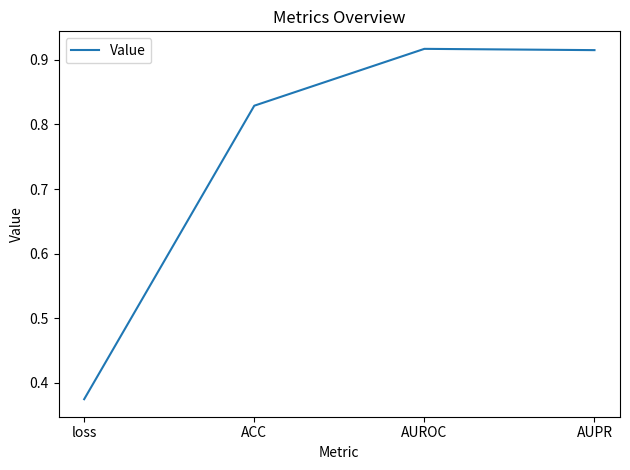

Is it true that the value at AUPR is 1.2?

False